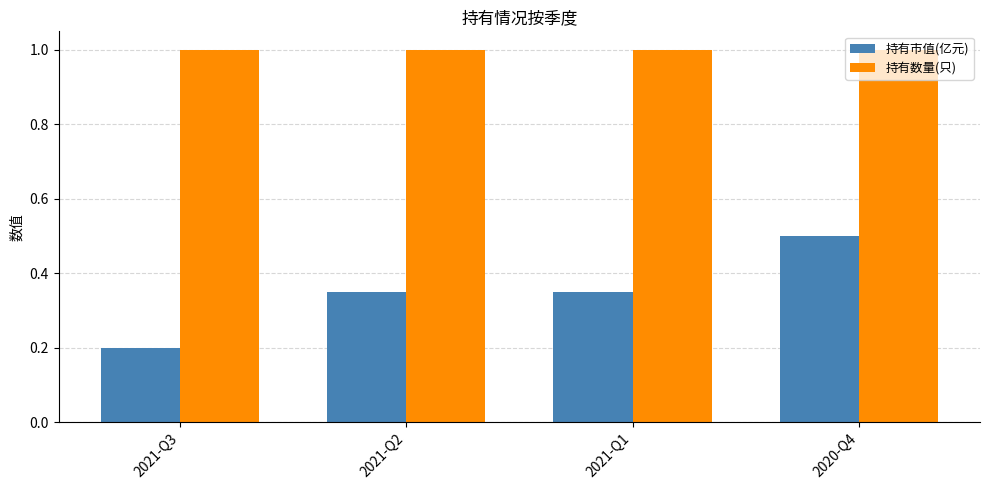

What is the total value across all series at 2021-Q2?

1.4